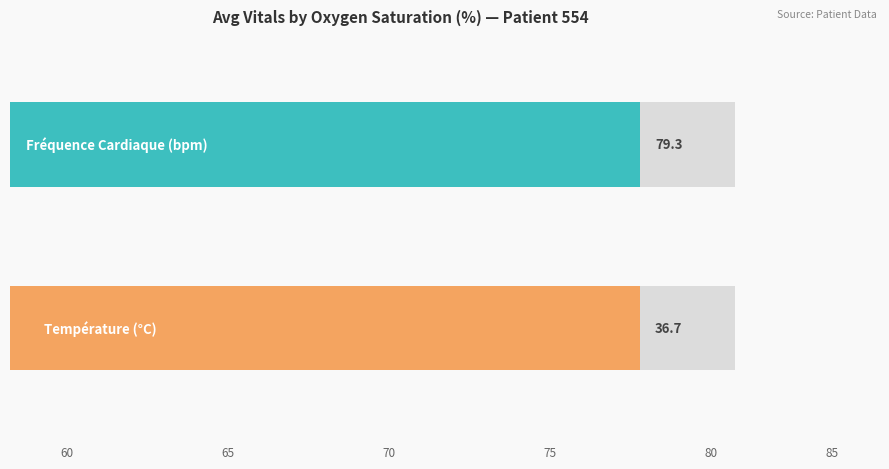

List the series in order of their peak value, highest first.

Fréquence Cardiaque (bpm), Température (°C)